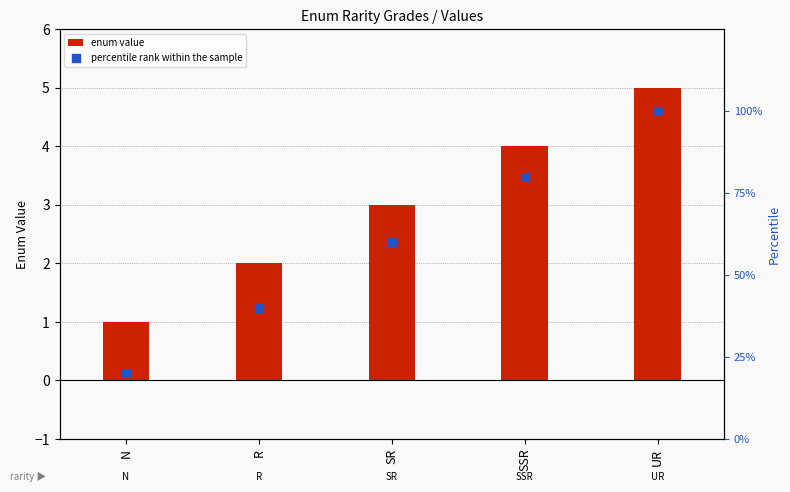

Which series contains the highest Y value?

percentile rank within the sample